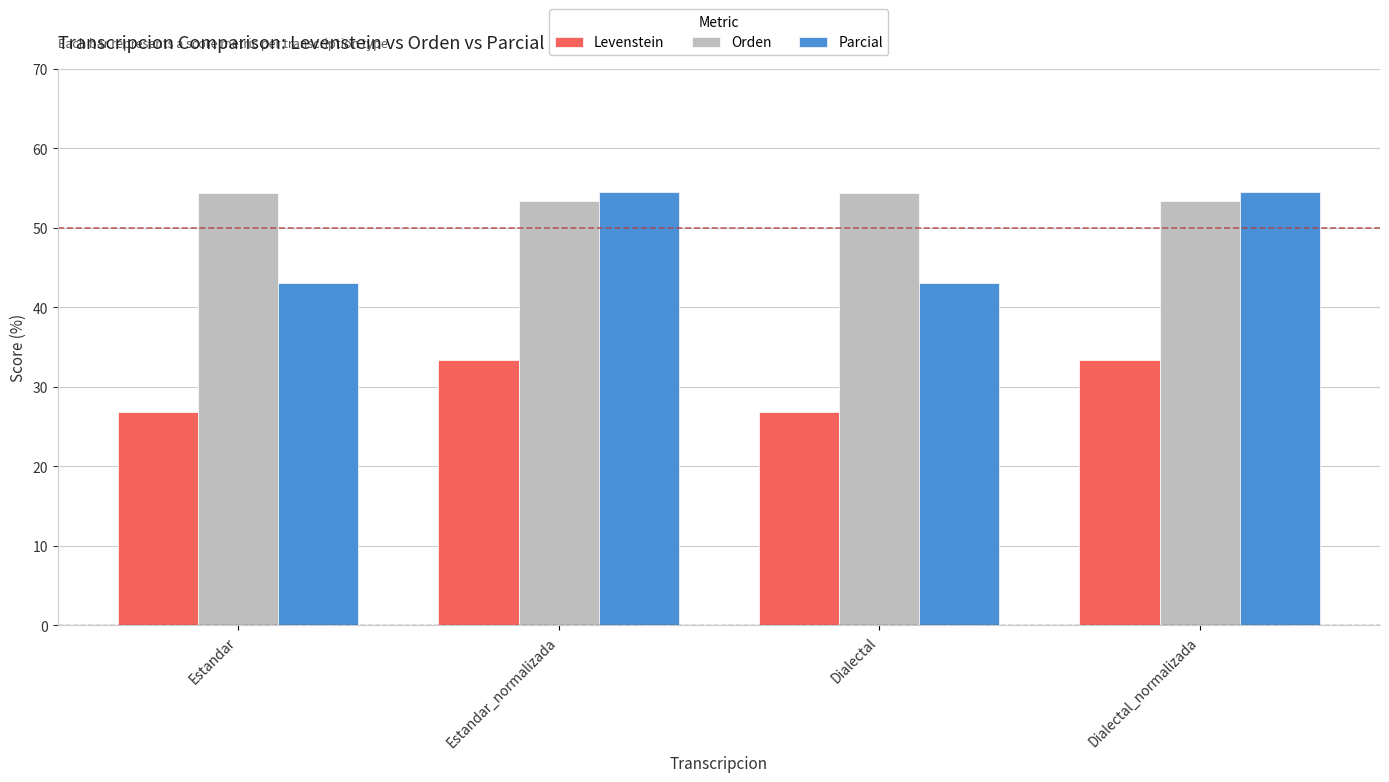

Which series changed the most between Estandar and Estandar_normalizada?

Parcial